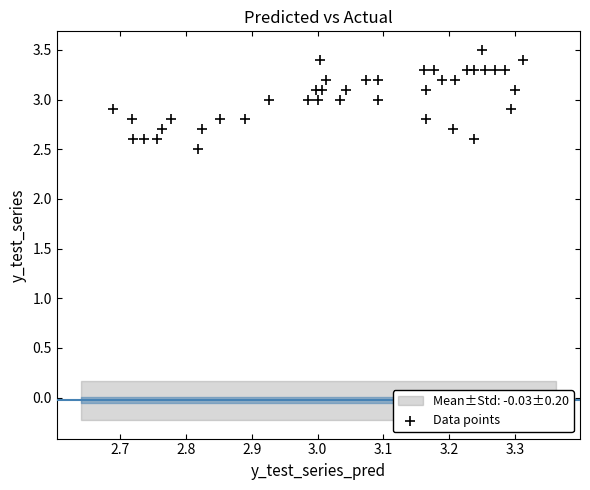

What is the range of Y values (max minus min)?

1.0